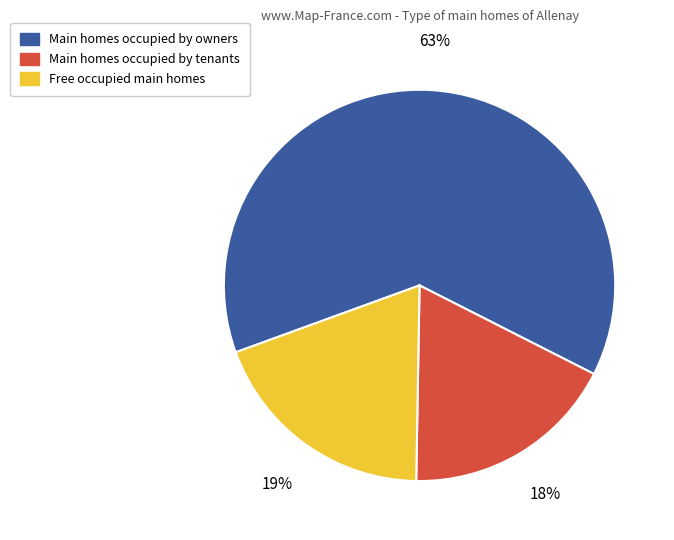

Which slice is the largest?

Main homes occupied by owners